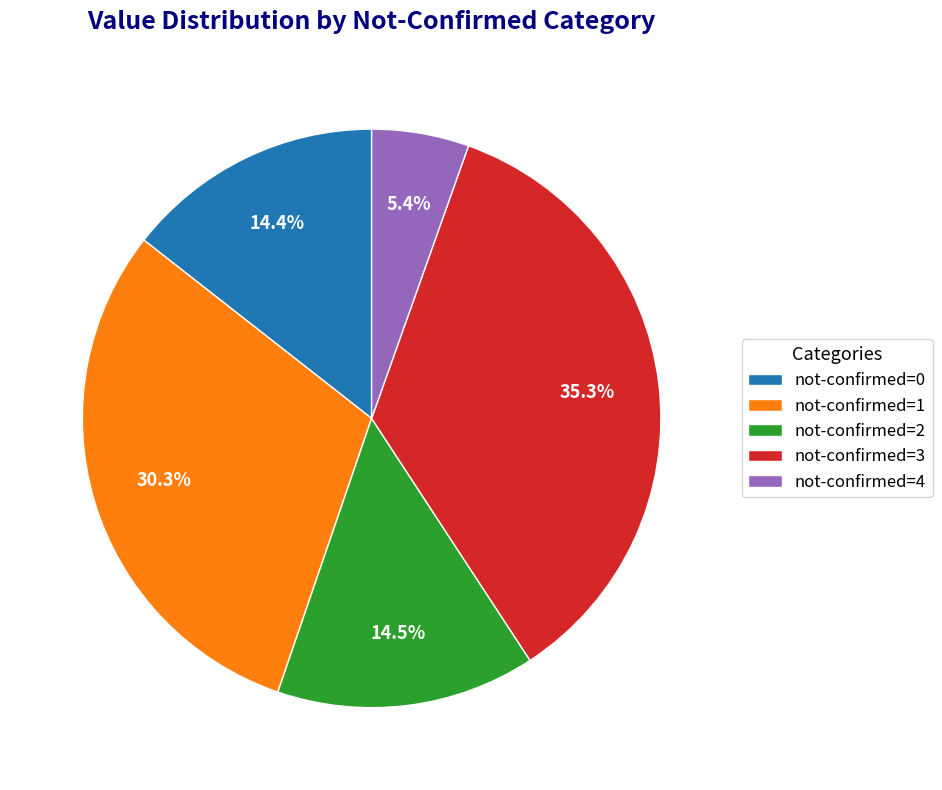

How many slices are in this pie chart?

5